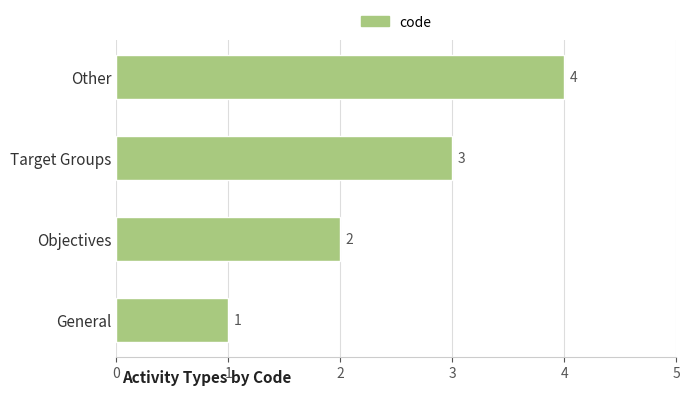

How many bars are there in total?

4